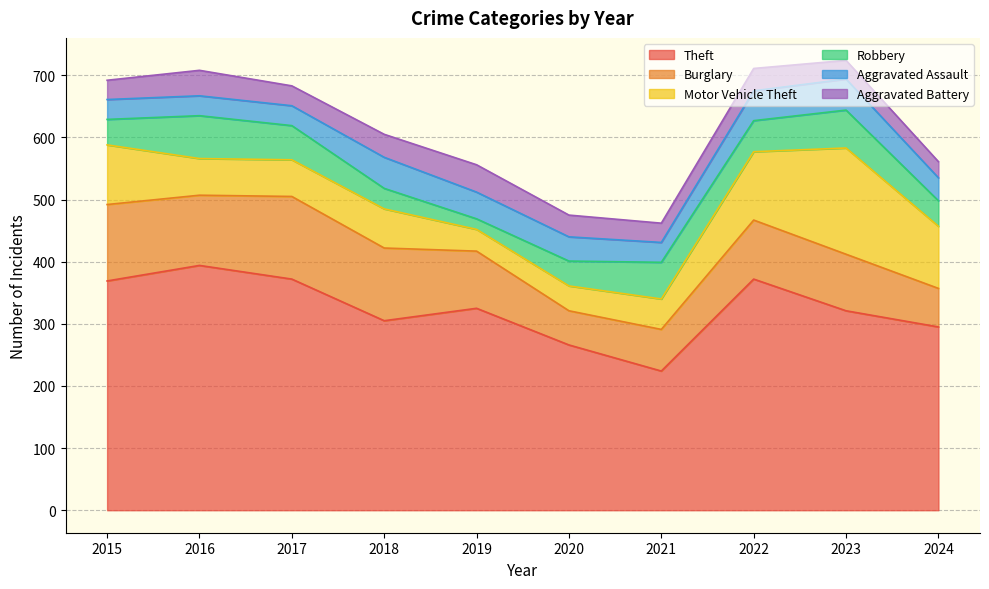

Reading left to right, transcribe all the data shown in this chart.

Theft: 369	394	372	305	325	266	224	372	321	295
Burglary: 123	113	133	117	92	55	67	95	91	62
Motor Vehicle Theft: 96	59	59	63	35	40	49	110	171	100
Robbery: 41	69	55	33	17	40	59	50	61	41
Aggravated Assault: 32	32	32	50	43	39	32	48	50	37
Aggravated Battery: 31	41	32	37	44	35	31	36	30	26